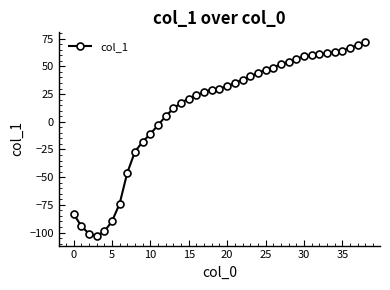

What is the average value?

11